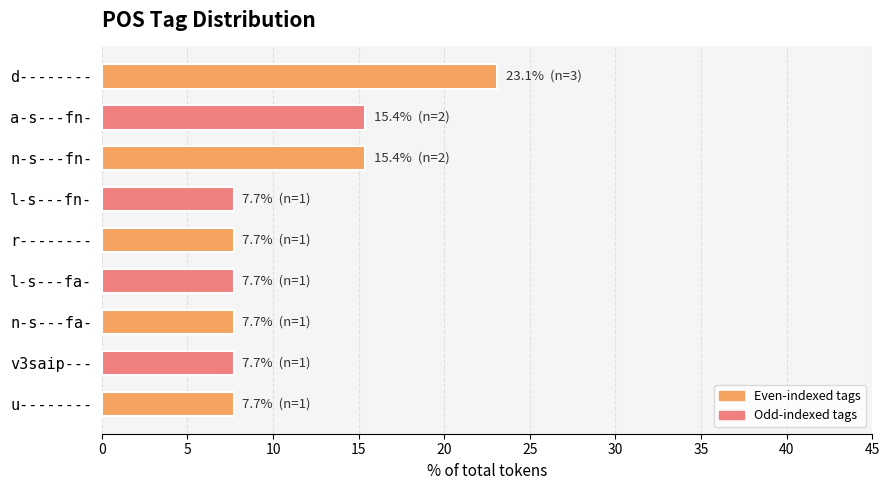

The chart shows a value of 12.4 at v3saip---. True or false?

False